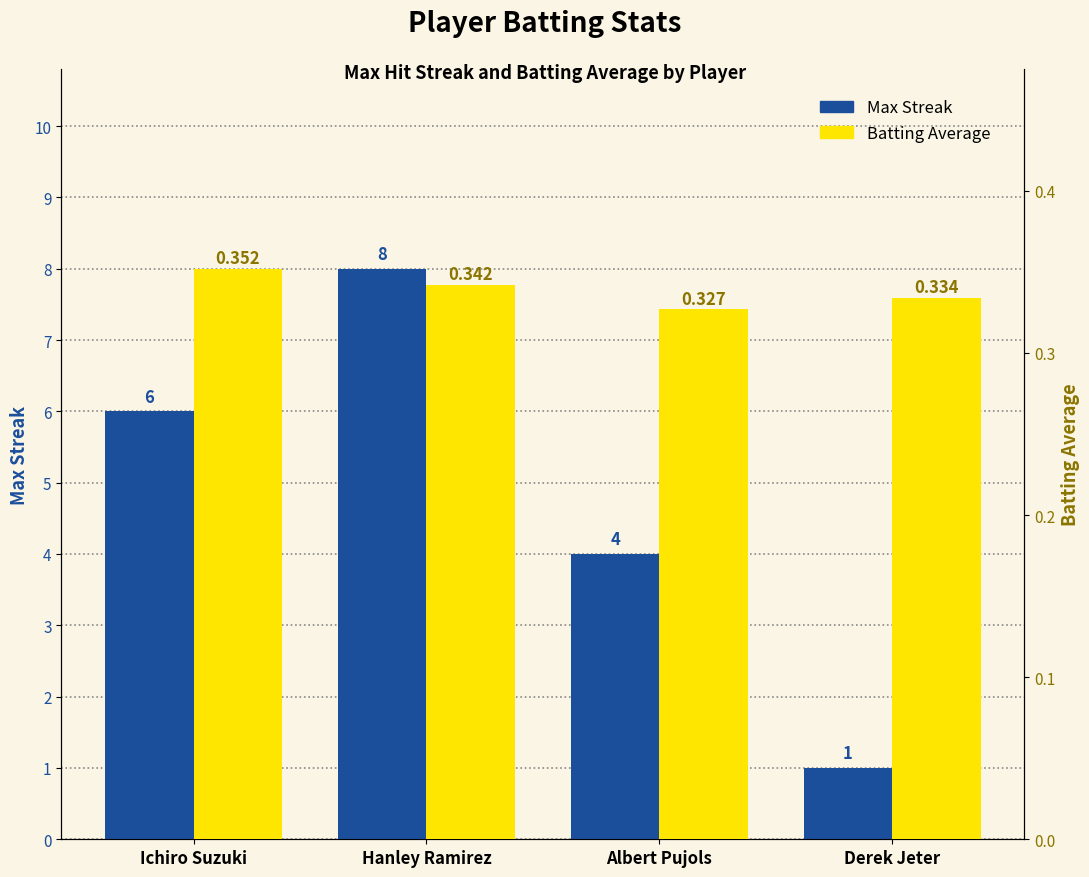

What is the label of the 1st bar from the right?

Derek Jeter